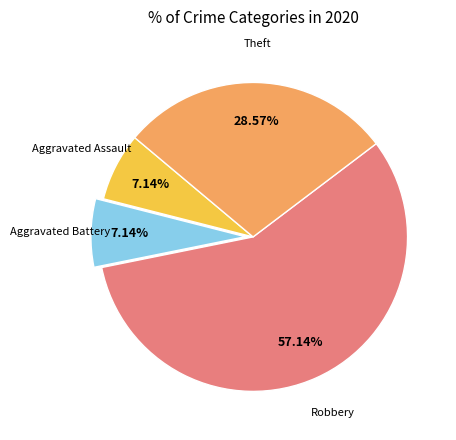

Is there a majority slice in this chart?

Yes